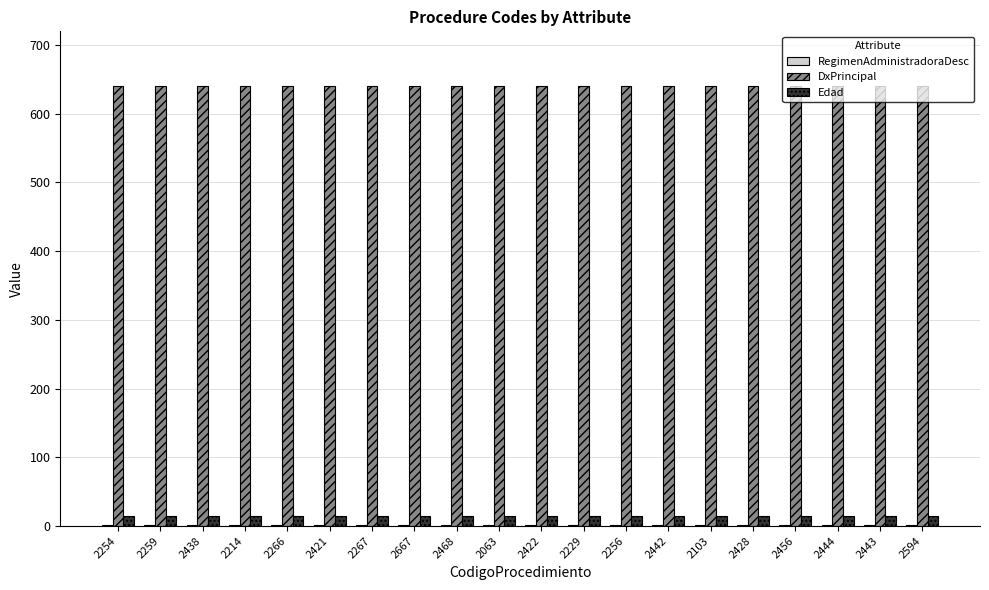

Is it true that Edad equals 15 at 2444?

True